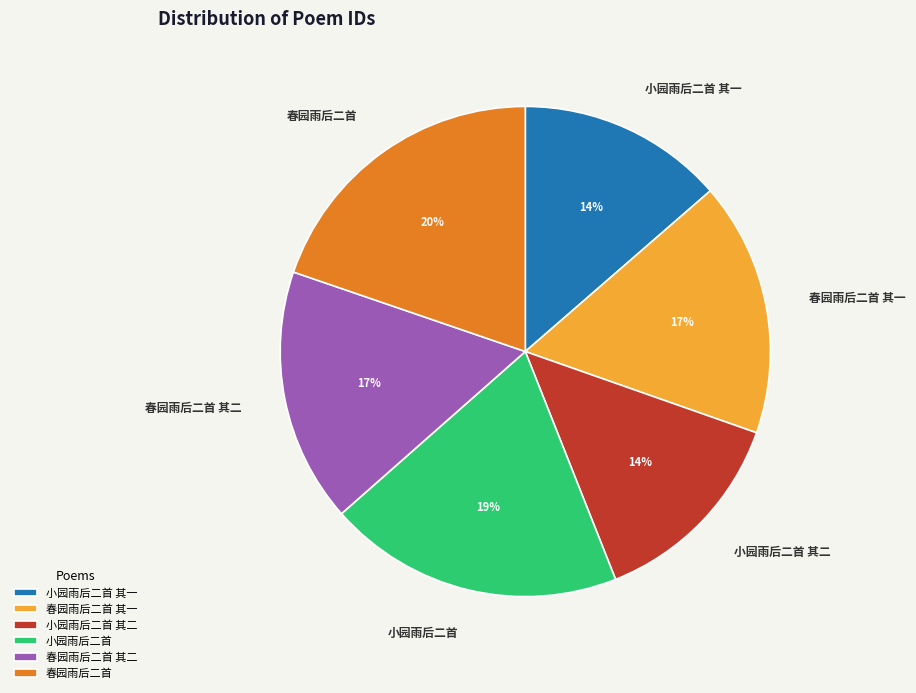

Approximately how many times larger is the value at 小园雨后二首 其二 compared to 小园雨后二首?

0.7